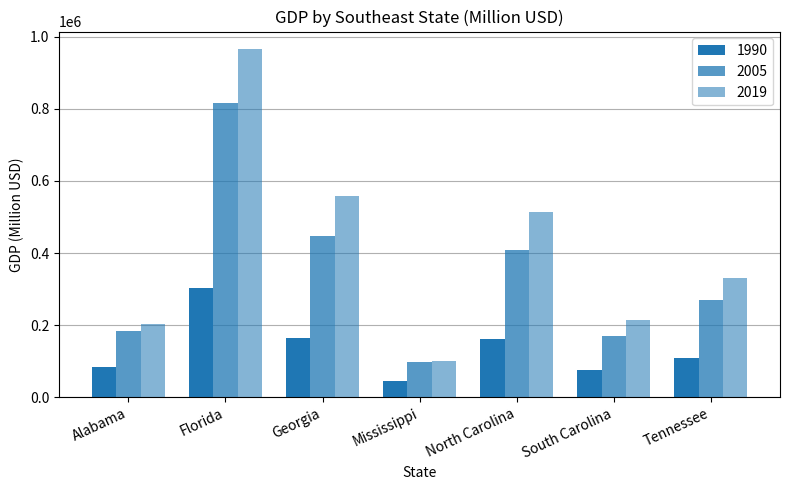

How many values in the 2005 series are below 268391?

3